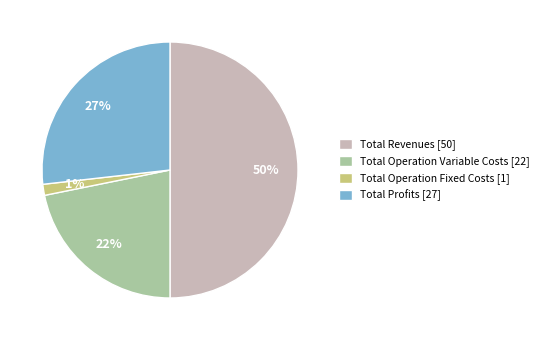

Which category has the smallest portion of the pie?

Total Operation Fixed Costs [1]